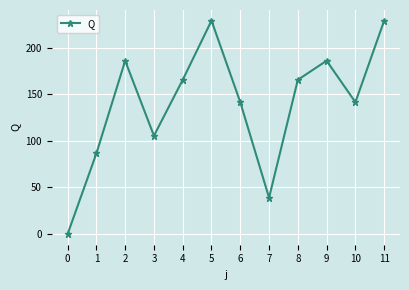

How many distinct data groups are displayed?

1